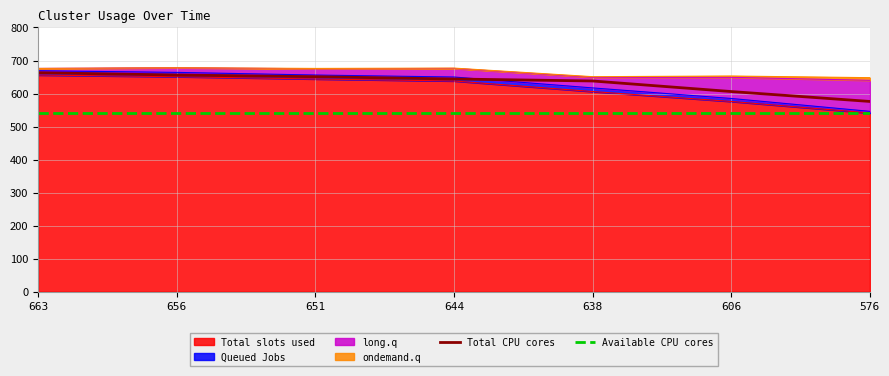

Where is Available CPU cores nearest to the value 541?

663